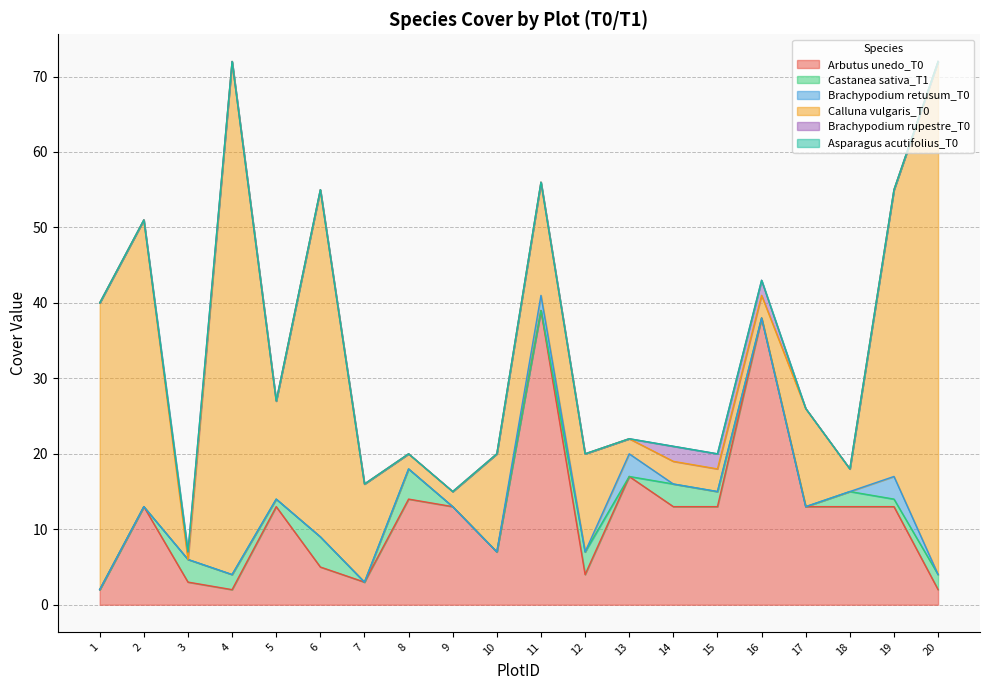

Which series has the largest total across all categories?

Calluna vulgaris_T0